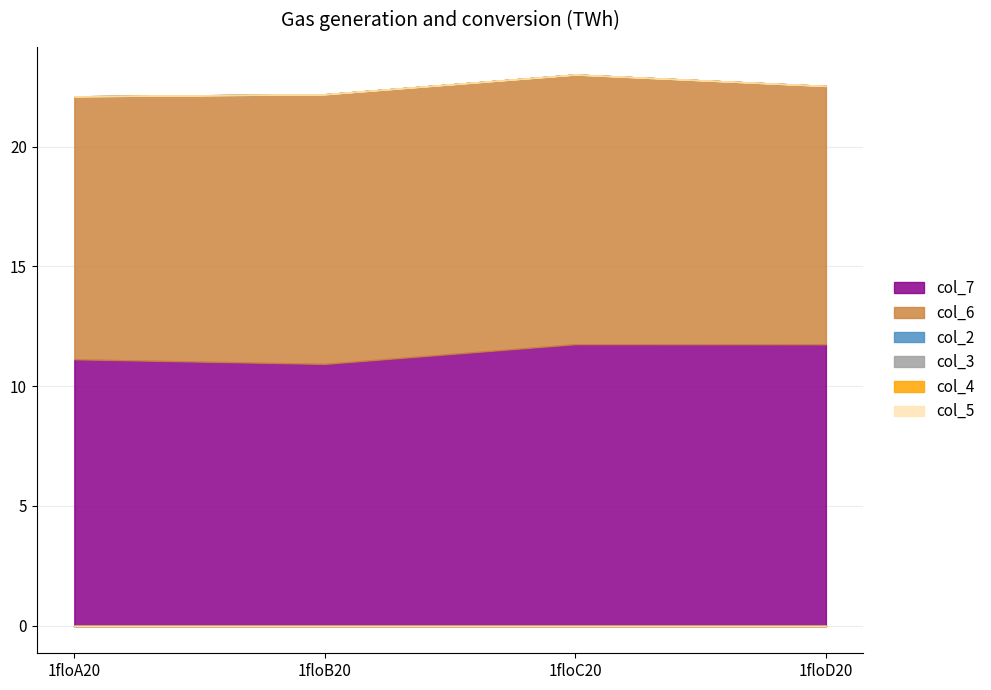

What are all the series names shown in the legend?

col_7, col_6, col_2, col_3, col_4, col_5